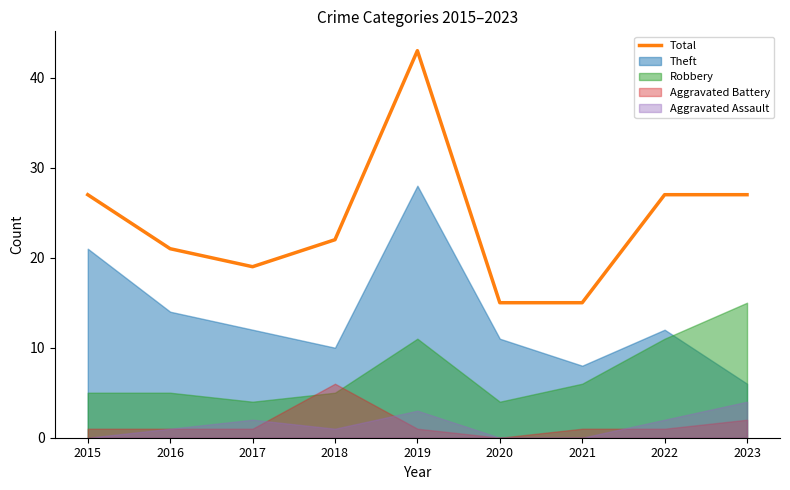

What is the maximum value shown in the chart?

43